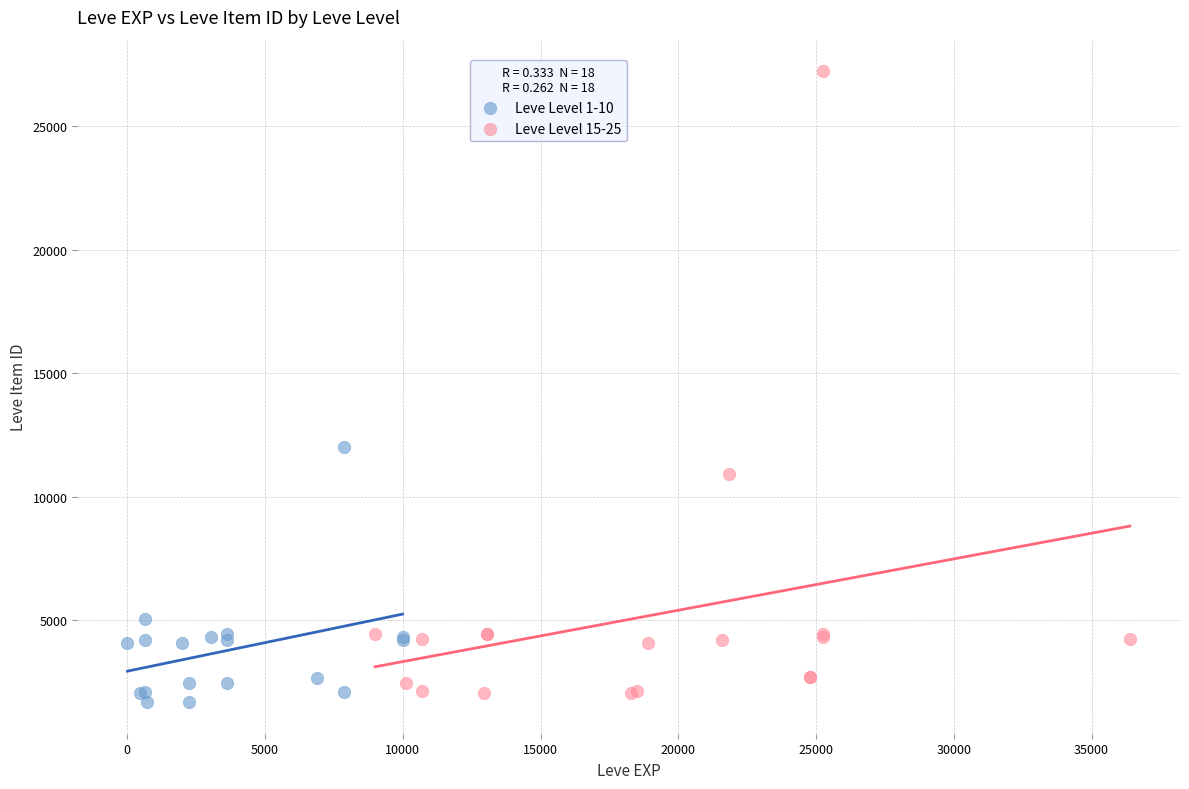

Which series has the largest Y range (max minus min)?

Leve Level 15-25